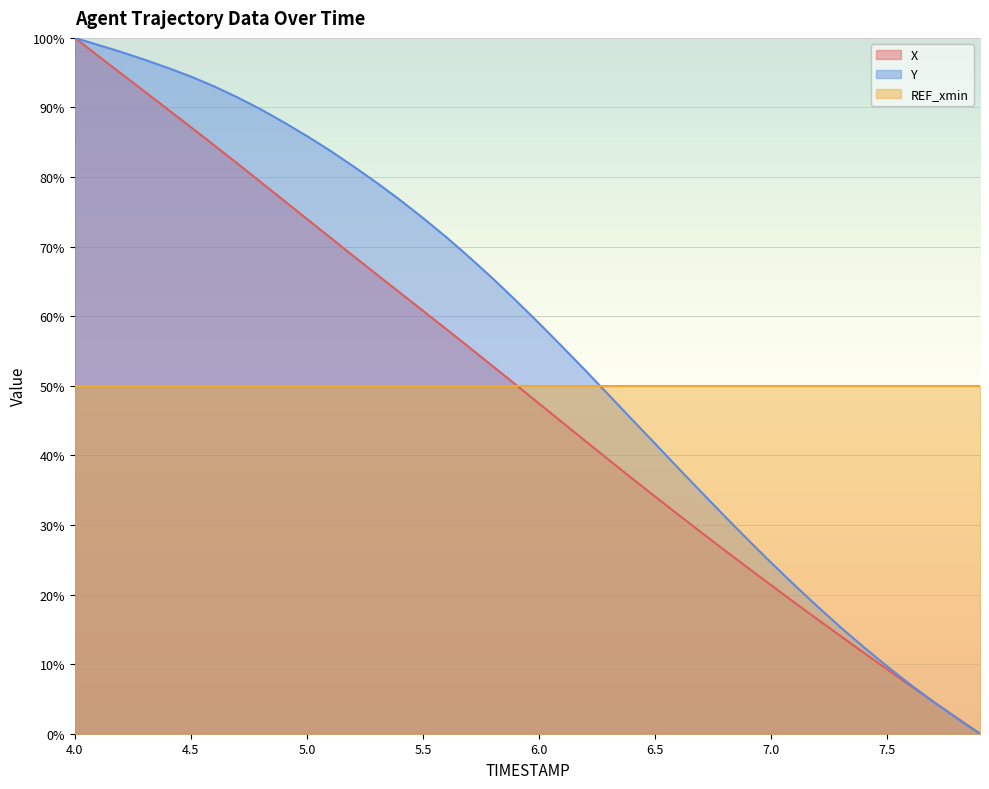

What is the difference between the second highest and minimum values in the Y series?

99.0